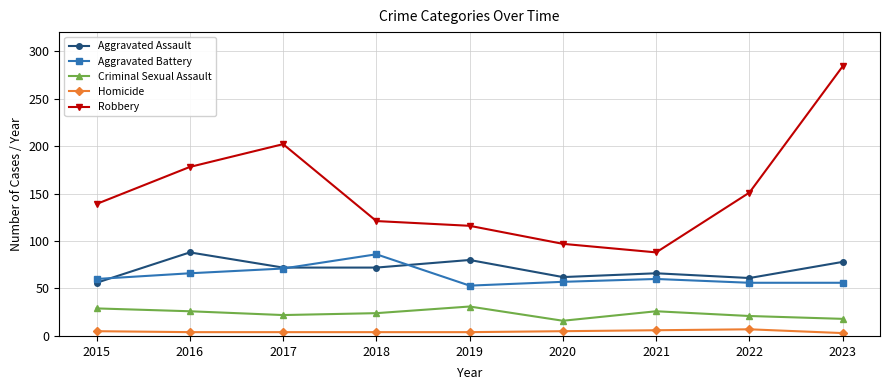

At 2023, list the series in order from smallest to largest.

Homicide, Criminal Sexual Assault, Aggravated Battery, Aggravated Assault, Robbery